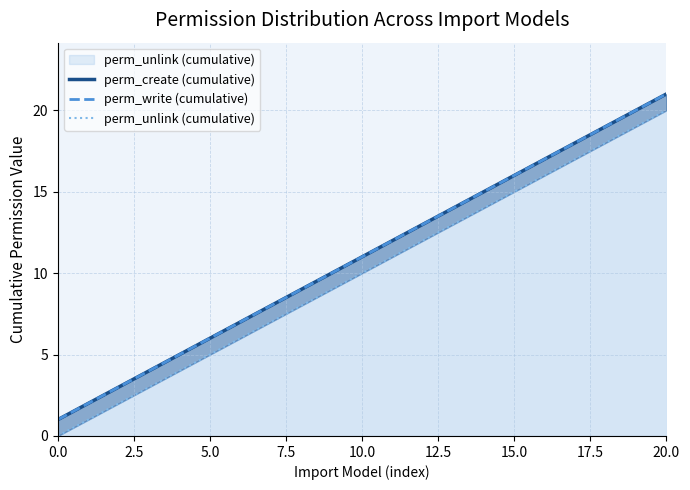

What is the difference between the maximum and minimum values in the perm_create (cumulative) series?

20